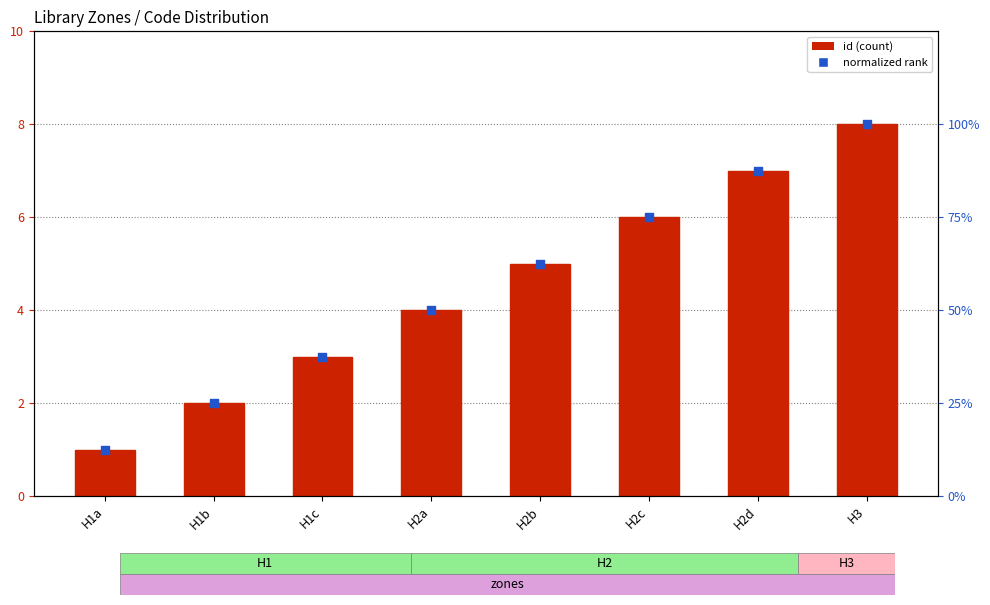

Which series reaches the maximum Y coordinate?

normalized rank